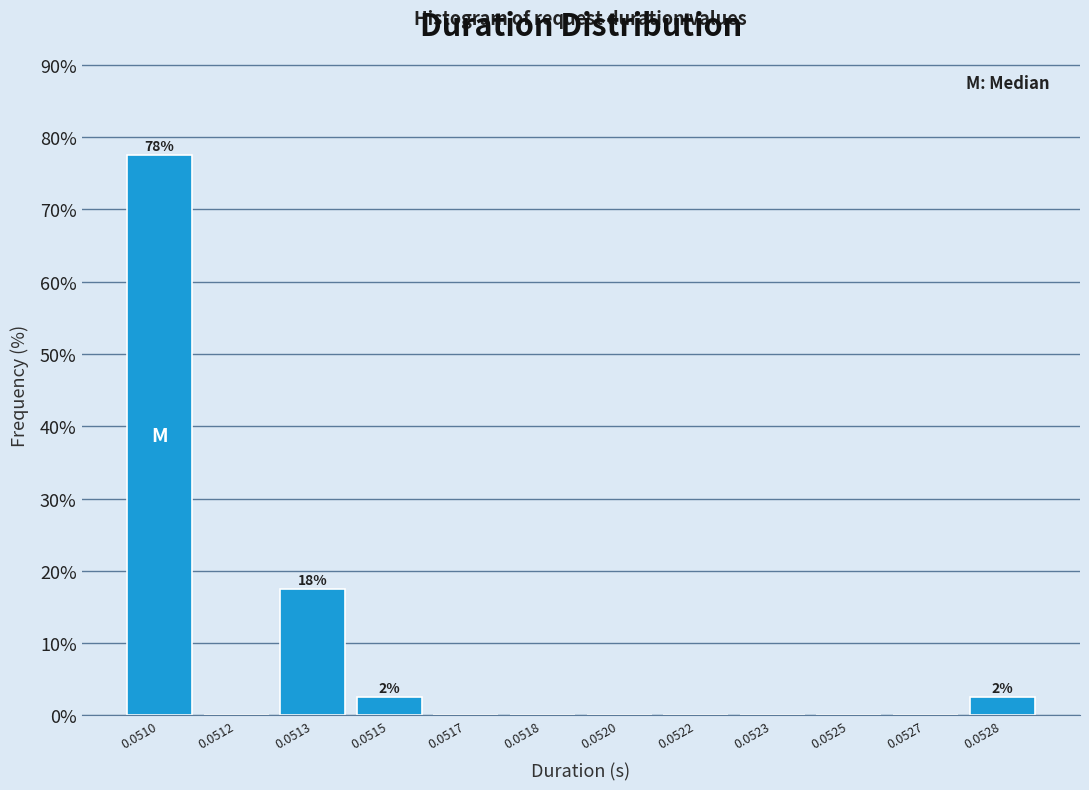

Reading left to right, what are all the values shown in this chart?

0.0510=77.5	0.0512=0.0	0.0513=17.5	0.0515=2.5	0.0517=0.0	0.0518=0.0	0.0520=0.0	0.0522=0.0	0.0523=0.0	0.0525=0.0	0.0527=0.0	0.0528=2.5